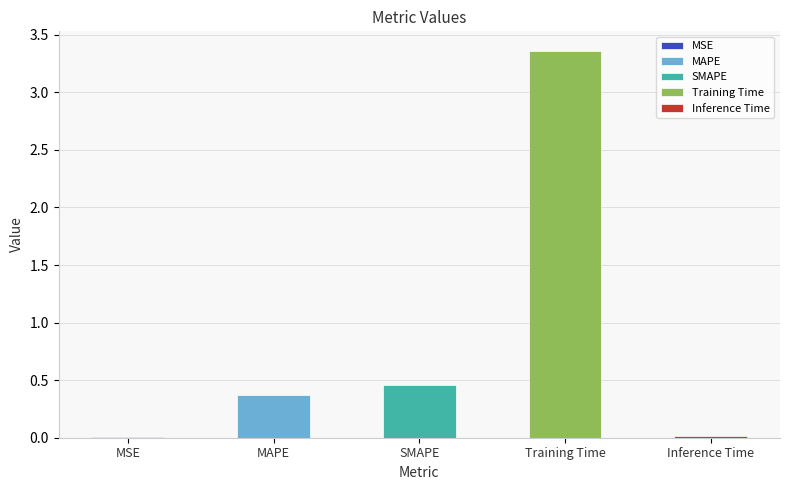

Which category has the highest value across all series?

Training Time